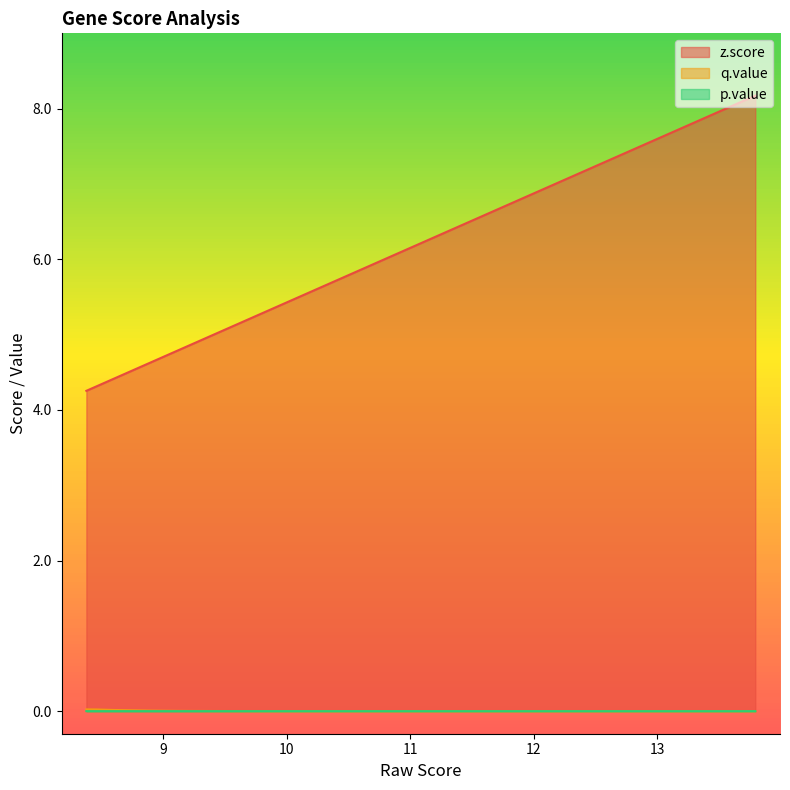

True or false: p.value and z.score intersect in this chart.

False